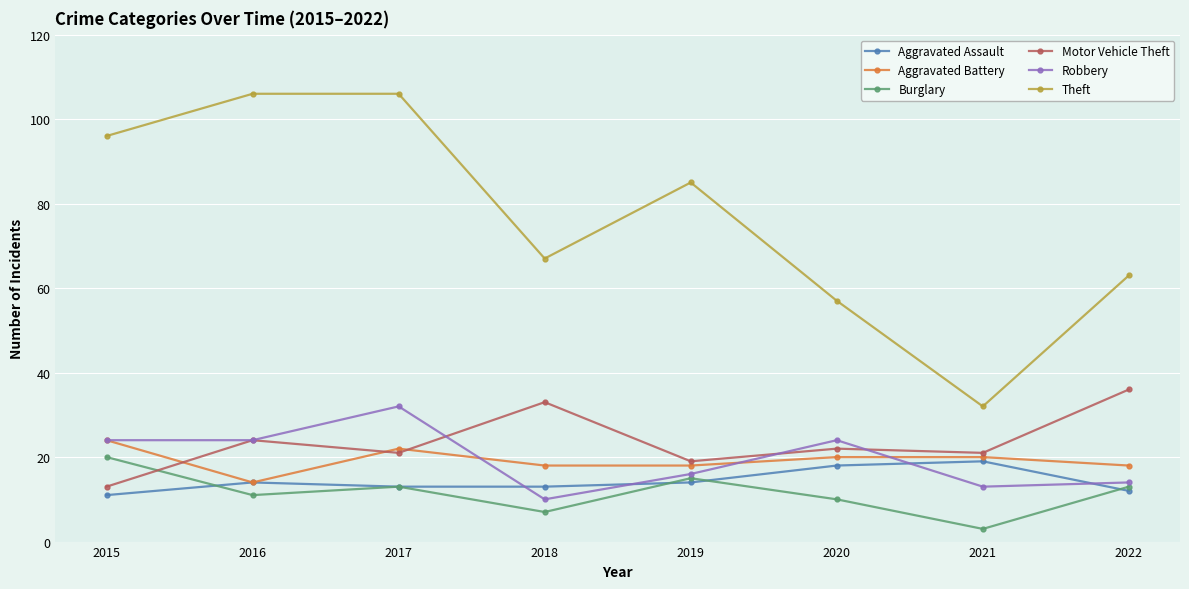

True or false: Motor Vehicle Theft has a value of 19 at 2019.

True